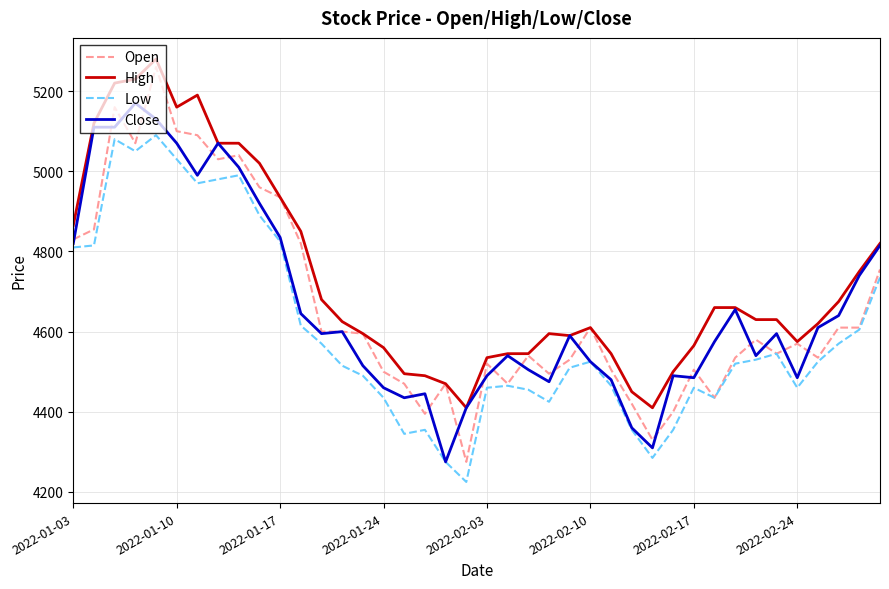

True or false: Low and High cross at least once.

False